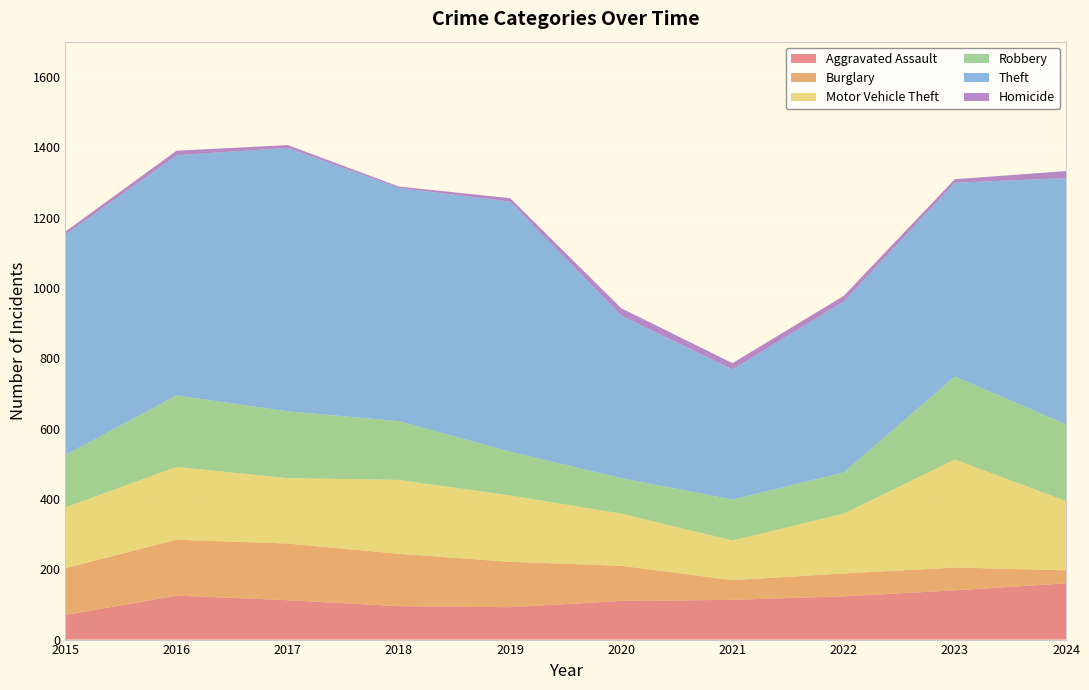

Reading left to right, list all the values displayed in this chart.

Aggravated Assault: 2015=70	2016=125	2017=112	2018=95	2019=92	2020=110	2021=113	2022=123	2023=140	2024=160
Burglary: 2015=133	2016=159	2017=161	2018=149	2019=129	2020=100	2021=56	2022=65	2023=65	2024=37
Motor Vehicle Theft: 2015=173	2016=207	2017=186	2018=210	2019=189	2020=148	2021=113	2022=170	2023=307	2024=197
Robbery: 2015=149	2016=203	2017=190	2018=167	2019=124	2020=101	2021=116	2022=117	2023=236	2024=218
Theft: 2015=626	2016=683	2017=749	2018=663	2019=711	2020=462	2021=370	2022=486	2023=551	2024=700
Homicide: 2015=9	2016=13	2017=8	2018=4	2019=10	2020=21	2021=18	2022=16	2023=10	2024=20